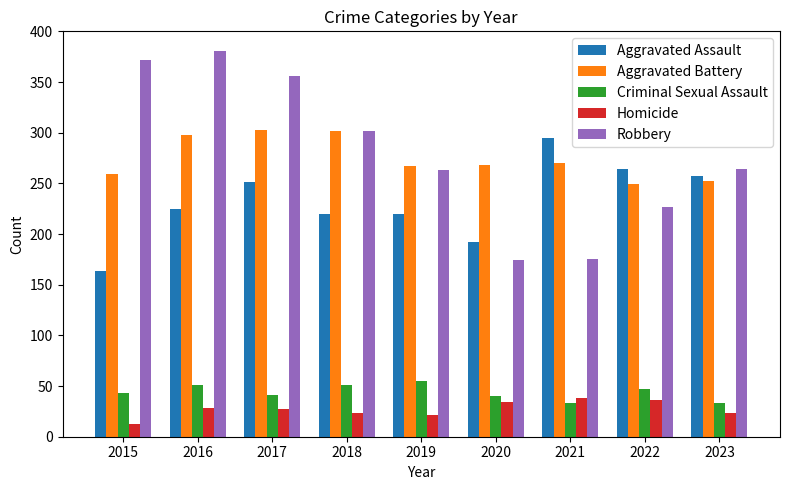

What is the difference between the highest and lowest values at 2022?

228